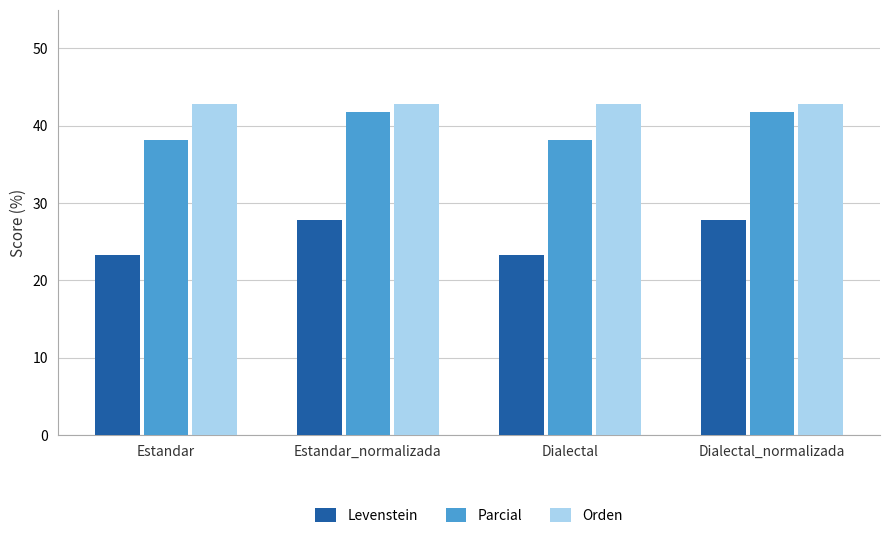

What are all the series names shown in the legend?

Levenstein, Parcial, Orden